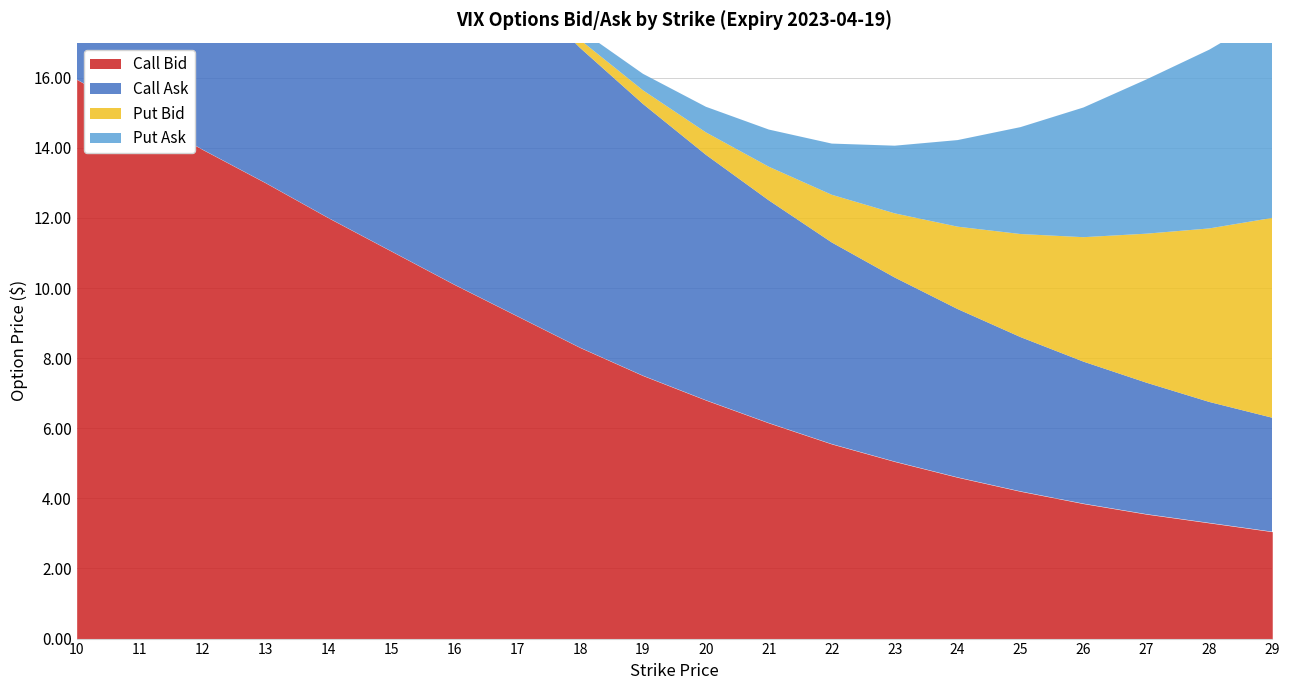

How many times do Put Ask and Call Bid cross each other?

1